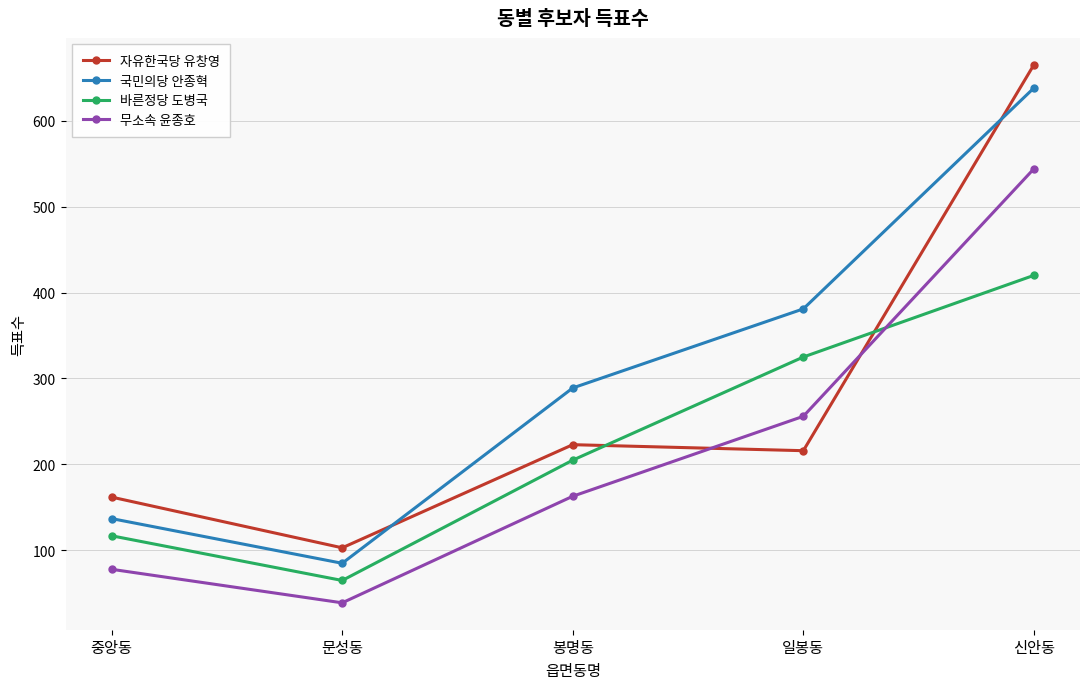

At 신안동, list the series in order from largest to smallest.

자유한국당 유창영, 국민의당 안종혁, 무소속 윤종호, 바른정당 도병국